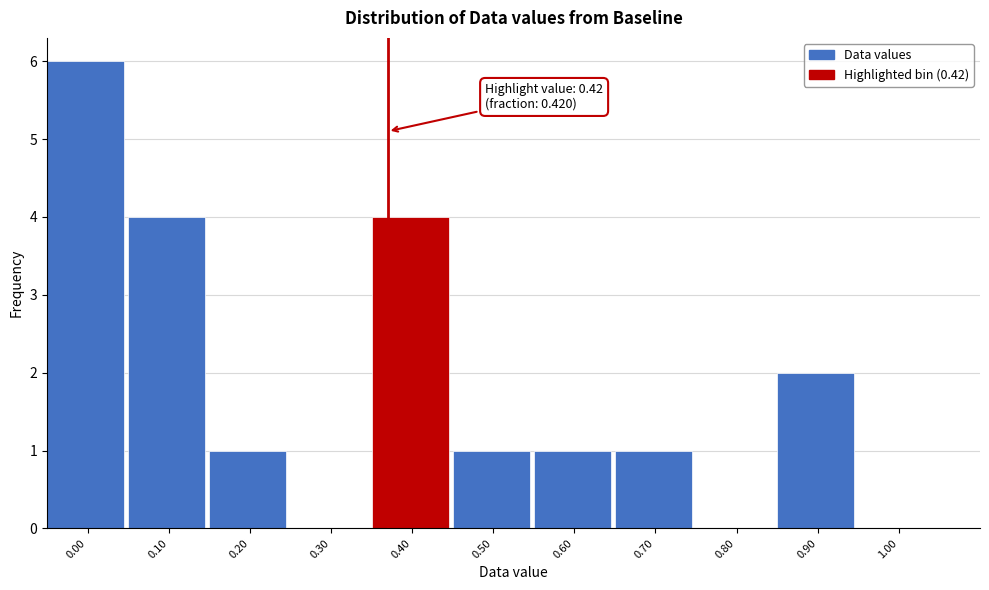

Reading left to right, what are all the values shown in this chart?

0.00=6	0.10=4	0.20=1	0.30=0	0.40=4	0.50=1	0.60=1	0.70=1	0.80=0	0.90=2	1.00=0